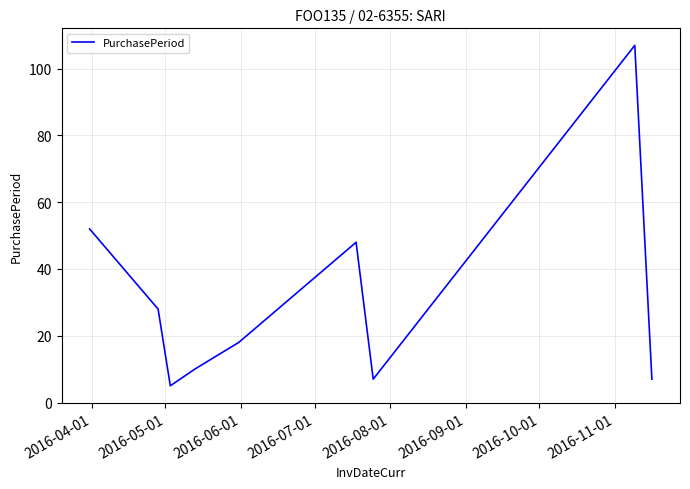

What is the difference between the maximum and minimum values?

102